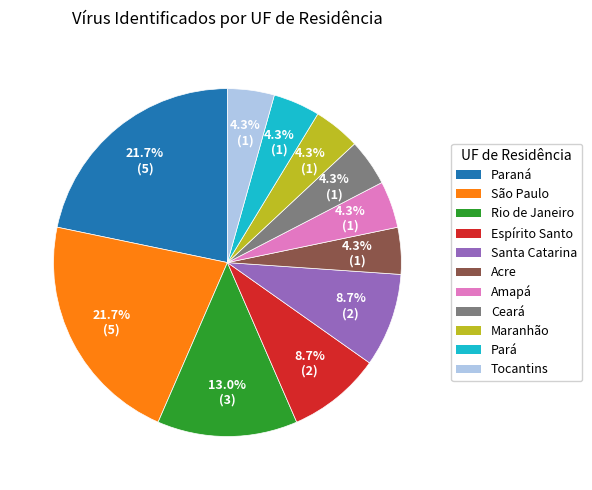

To the nearest percent, what portion does Amapá represent?

4%